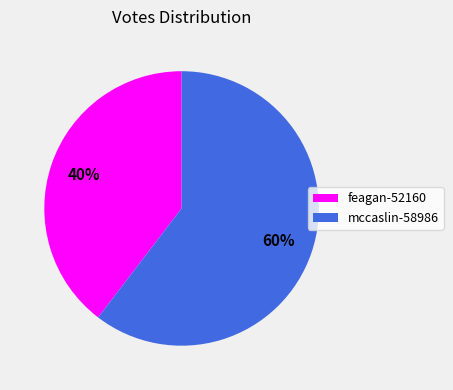

Which slice represents more than half of the pie?

mccaslin-58986